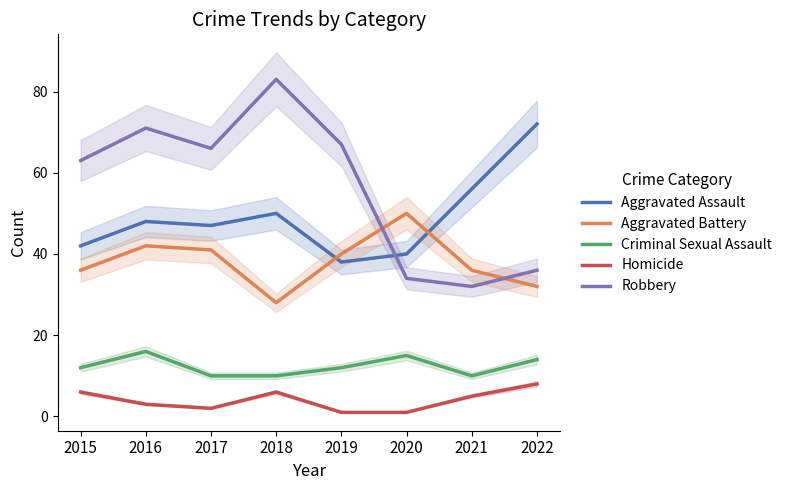

At 2017, list the series in order from largest to smallest.

Robbery, Aggravated Assault, Aggravated Battery, Criminal Sexual Assault, Homicide